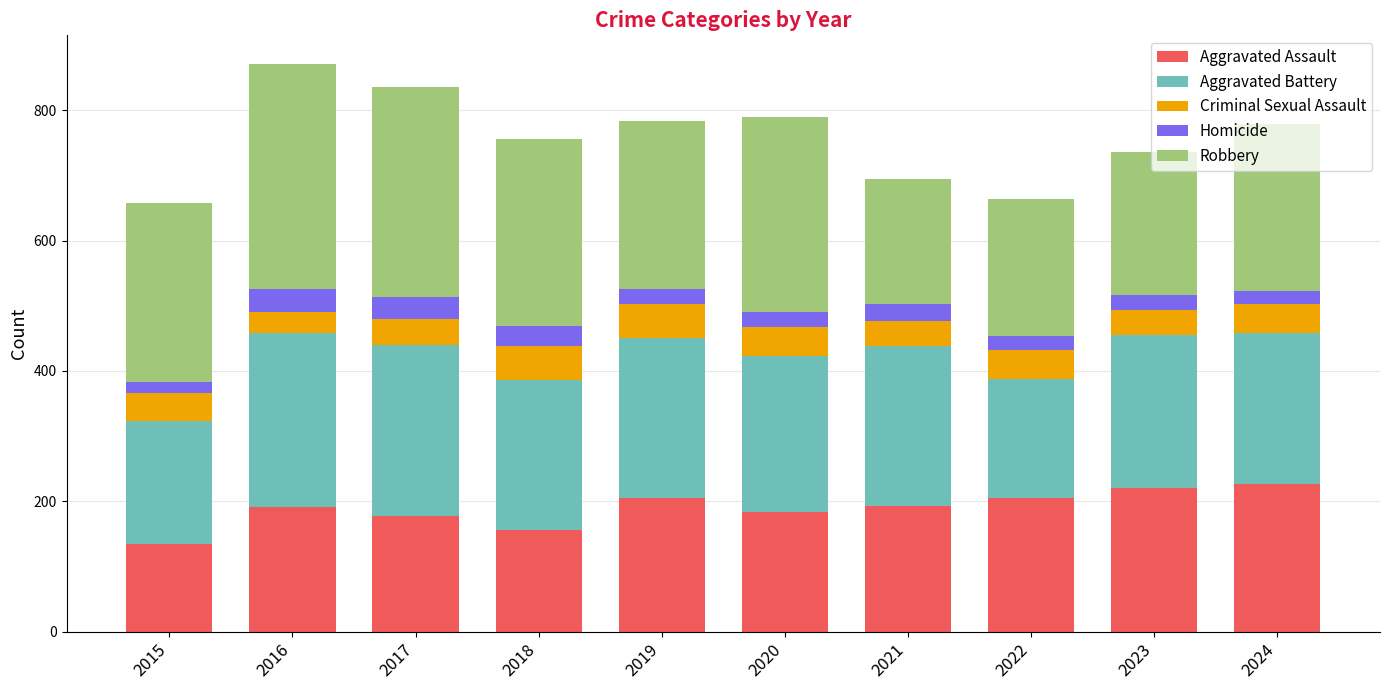

True or false: Aggravated Assault has a value of 220 at 2023.

True